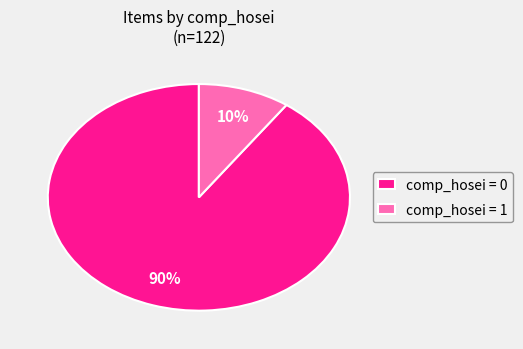

What percentage is the comp_hosei = 1 slice, to the nearest percent?

10%